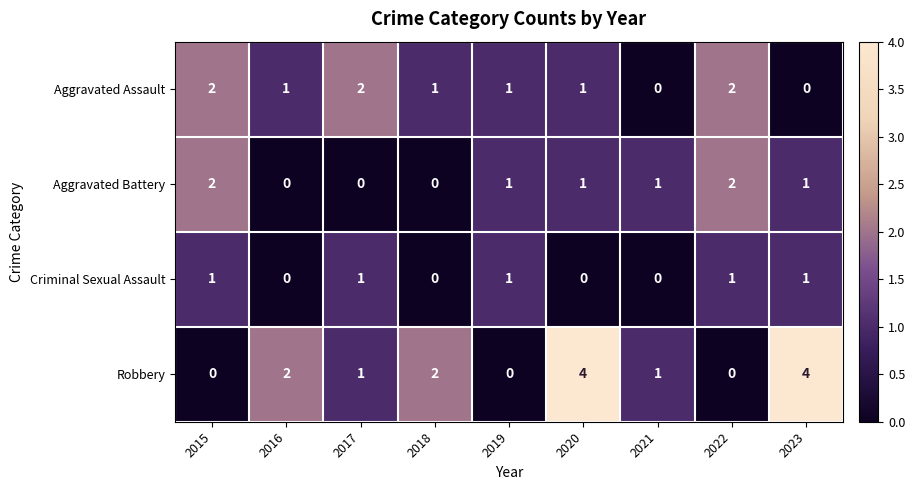

At which label does Aggravated Assault first exceed 1?

2015